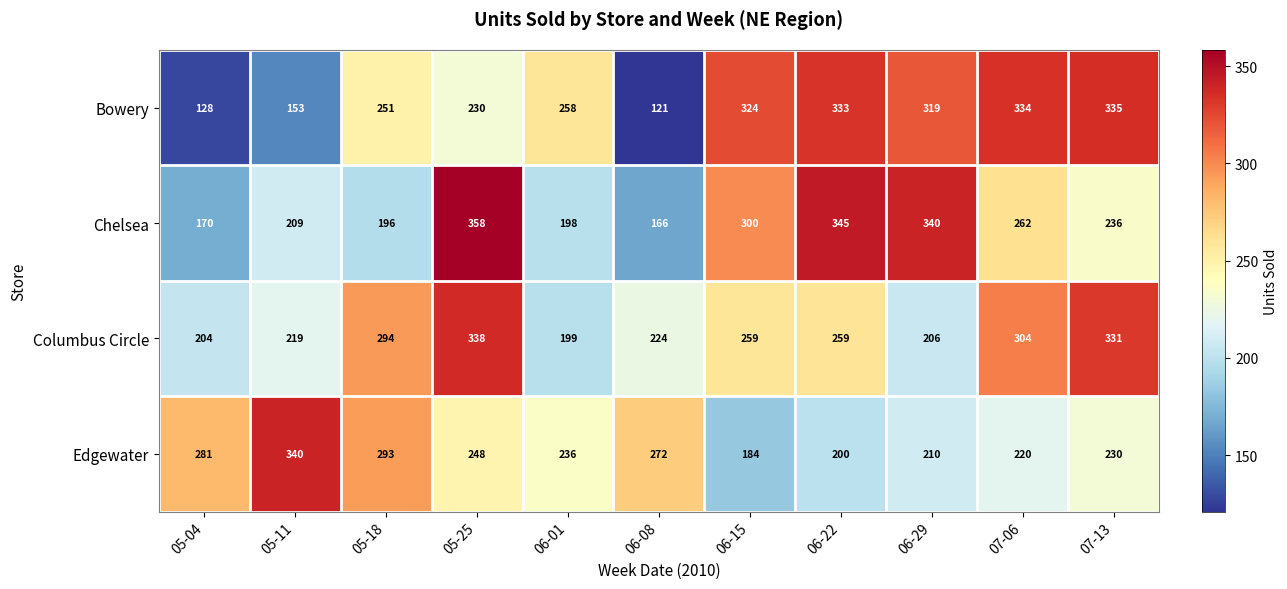

List the series in order of their peak value, lowest first.

Bowery, Columbus Circle, Edgewater, Chelsea